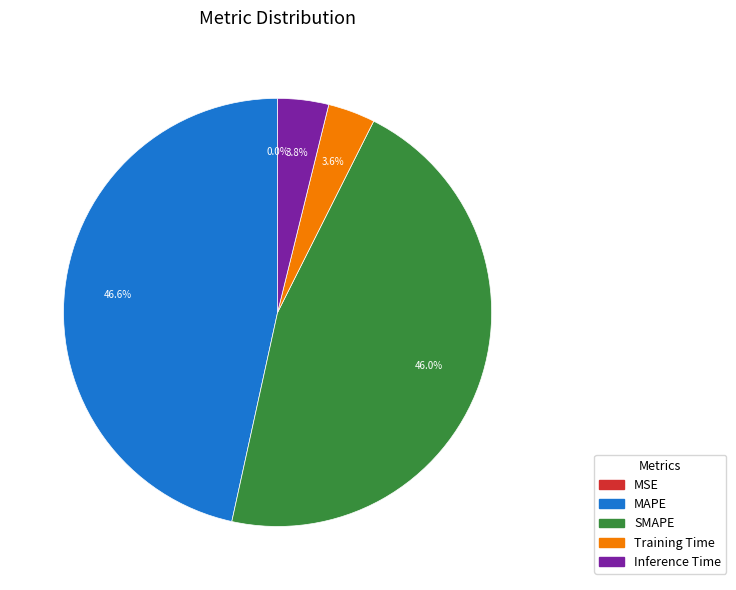

Which slice is the largest?

MAPE